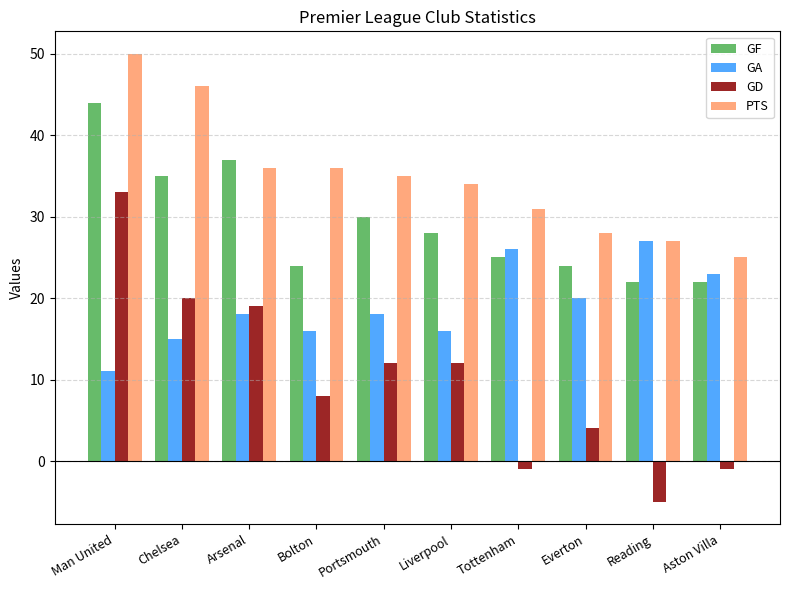

Reading right to left, extract all data points from this chart.

GF: Aston Villa=22	Reading=22	Everton=24	Tottenham=25	Liverpool=28	Portsmouth=30	Bolton=24	Arsenal=37	Chelsea=35	Man United=44
GA: Aston Villa=23	Reading=27	Everton=20	Tottenham=26	Liverpool=16	Portsmouth=18	Bolton=16	Arsenal=18	Chelsea=15	Man United=11
GD: Aston Villa=-1	Reading=-5	Everton=4	Tottenham=-1	Liverpool=12	Portsmouth=12	Bolton=8	Arsenal=19	Chelsea=20	Man United=33
PTS: Aston Villa=25	Reading=27	Everton=28	Tottenham=31	Liverpool=34	Portsmouth=35	Bolton=36	Arsenal=36	Chelsea=46	Man United=50